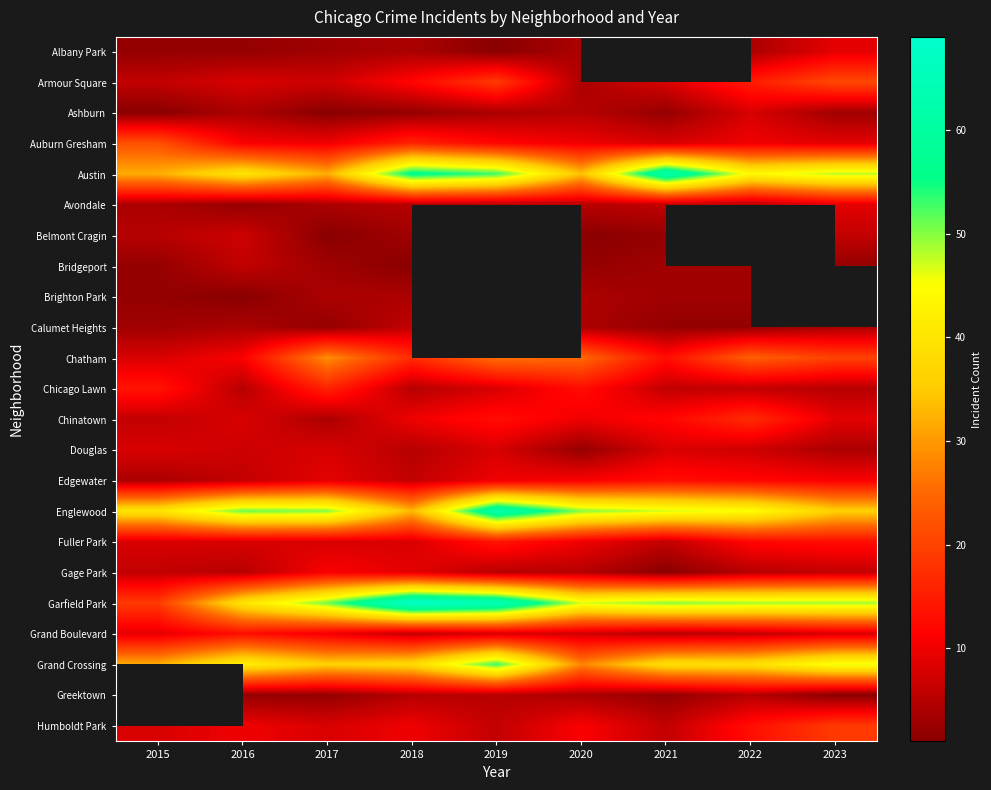

What is the difference between the maximum and minimum values in the Garfield Park series?

50.0